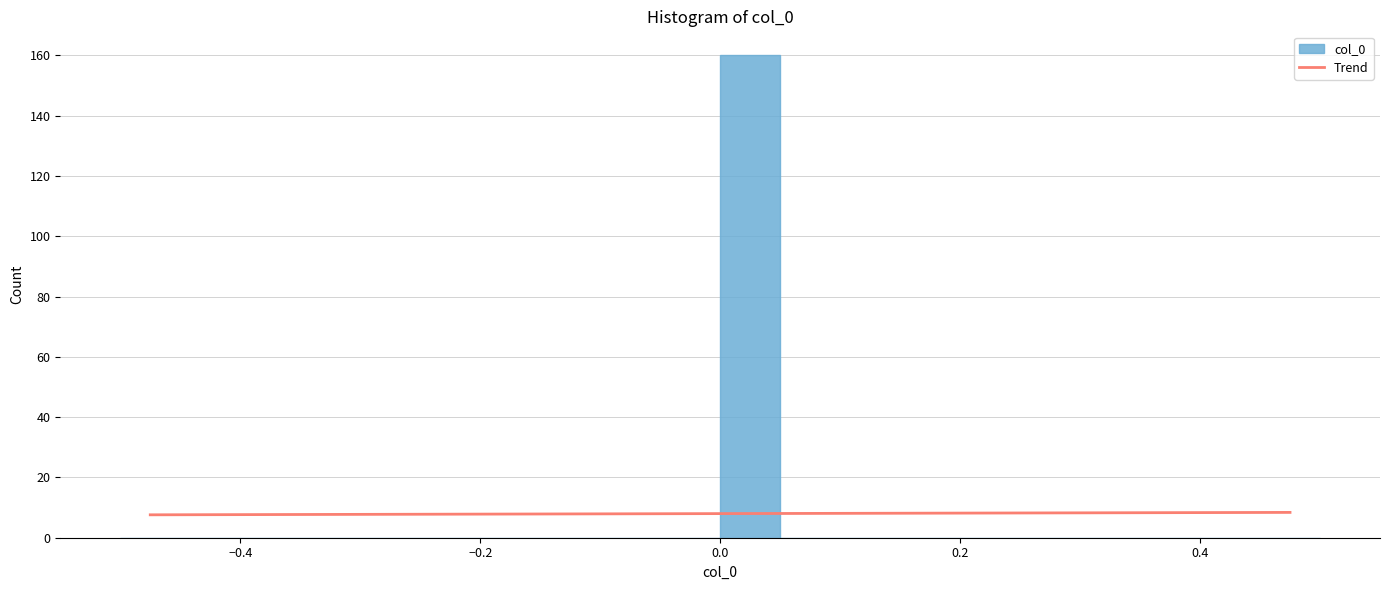

Around what value on the x-axis is the tallest bar? Give the approximate position of its centre, as read against the axis.

0.02